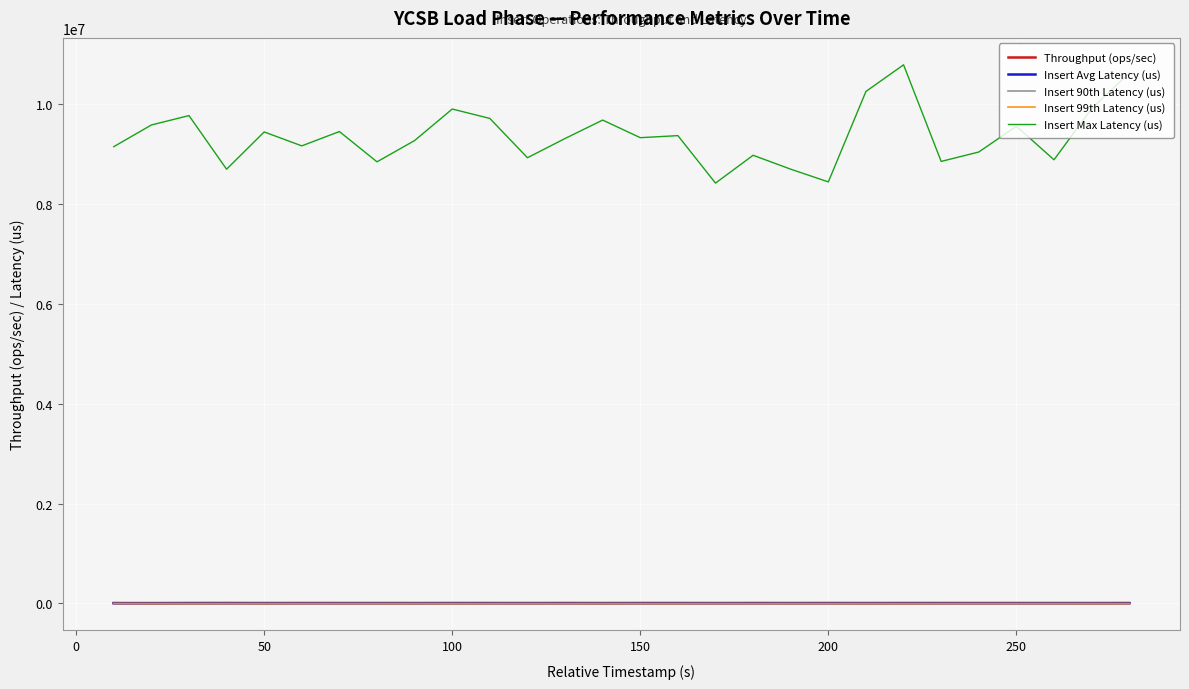

True or false: Insert Avg Latency (us) and Insert Max Latency (us) intersect in this chart.

False